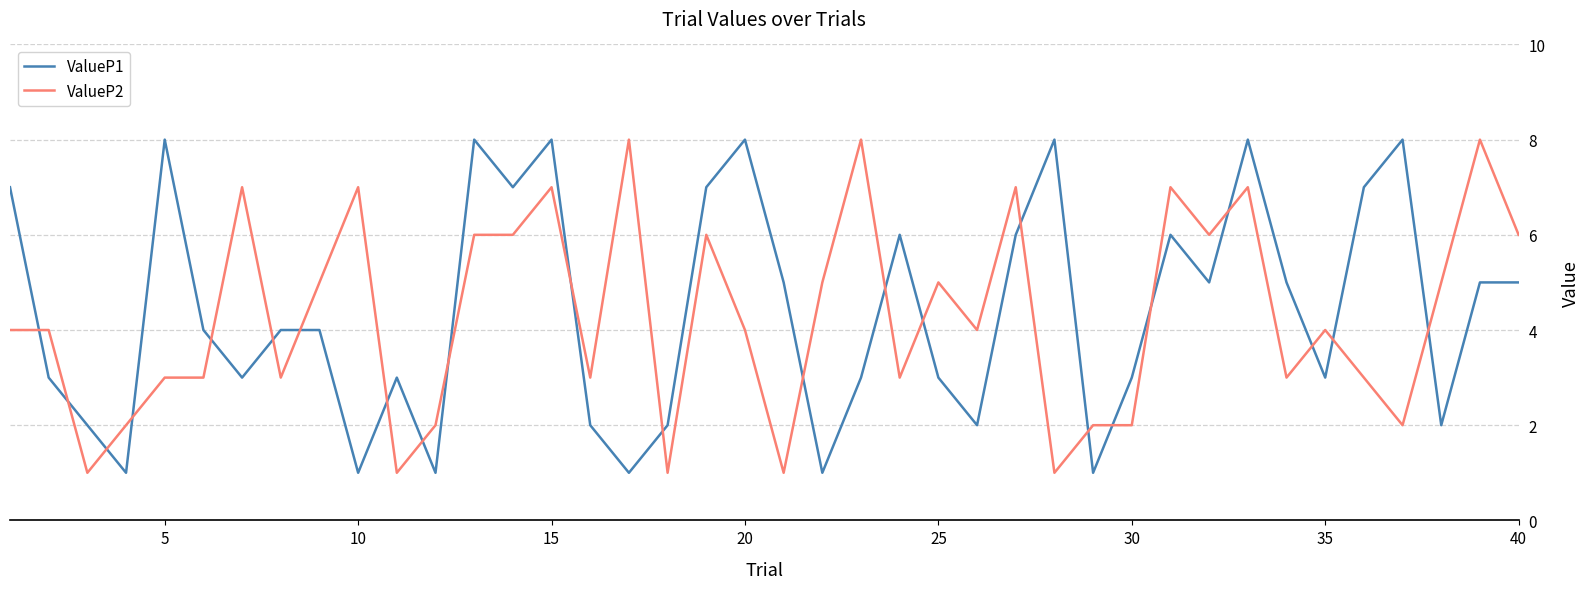

What is the maximum value shown in the chart?

8